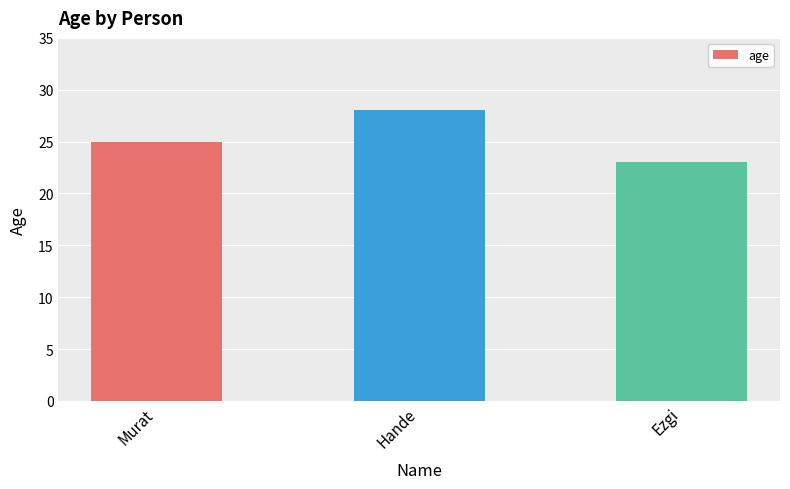

Reading right to left, transcribe all the data shown in this chart.

Ezgi=23	Hande=28	Murat=25